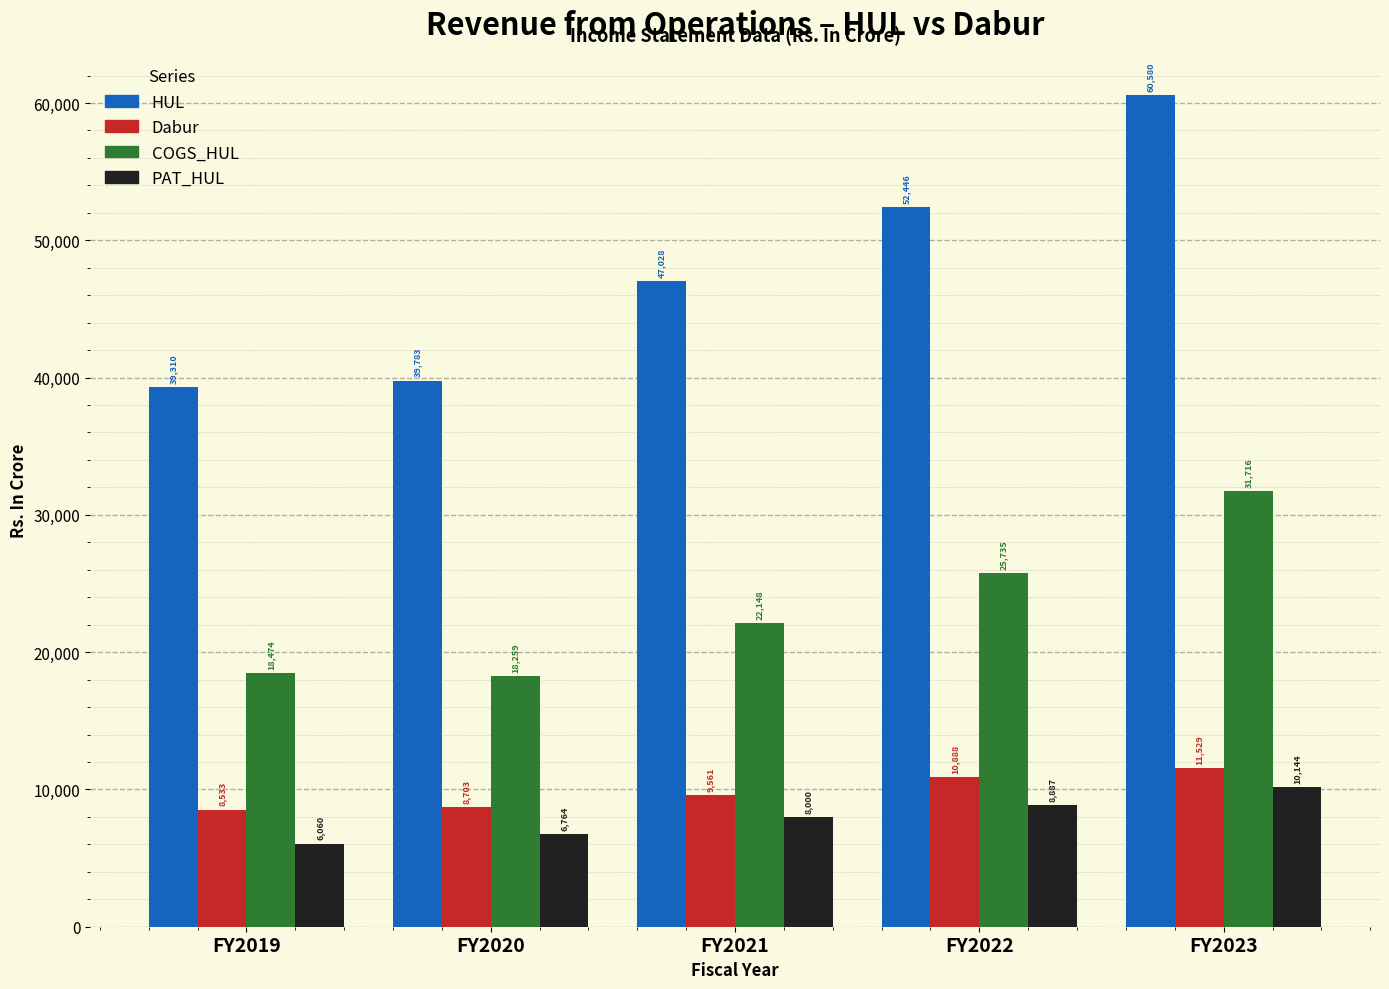

Which series has the largest total across all categories?

HUL